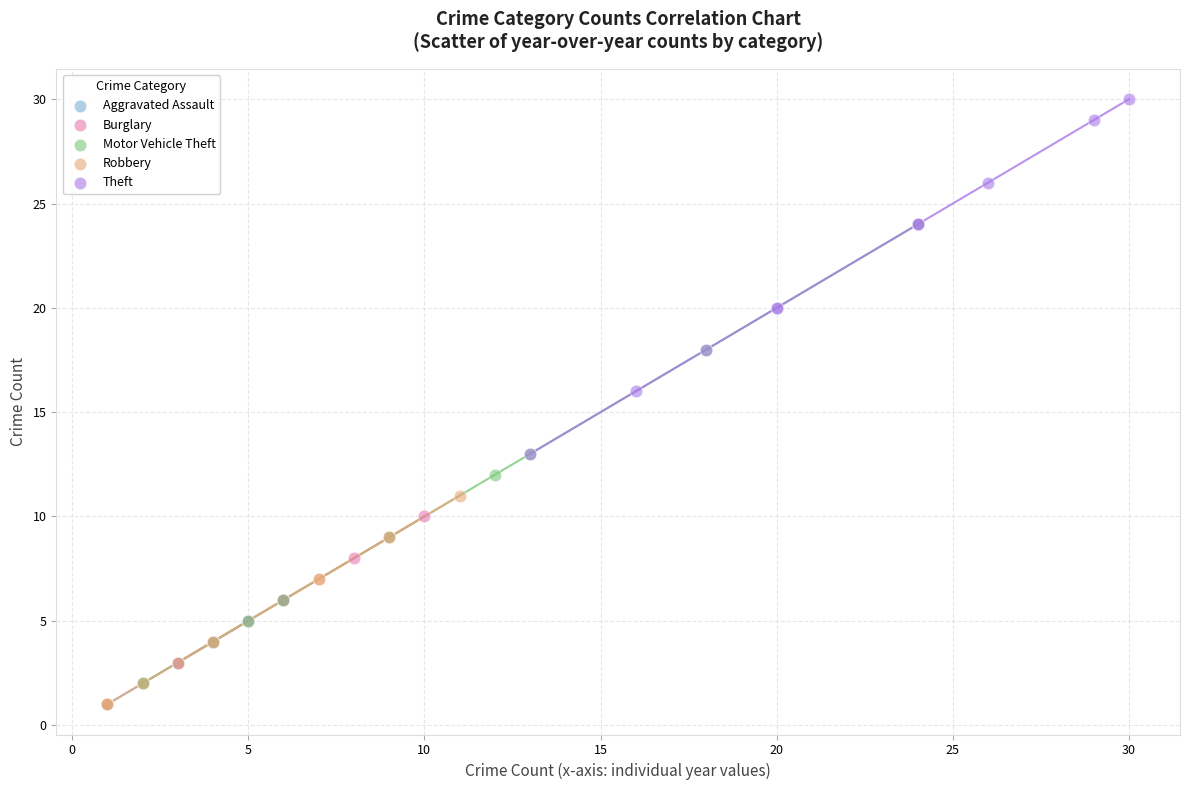

Which series contains the highest Y value?

Theft